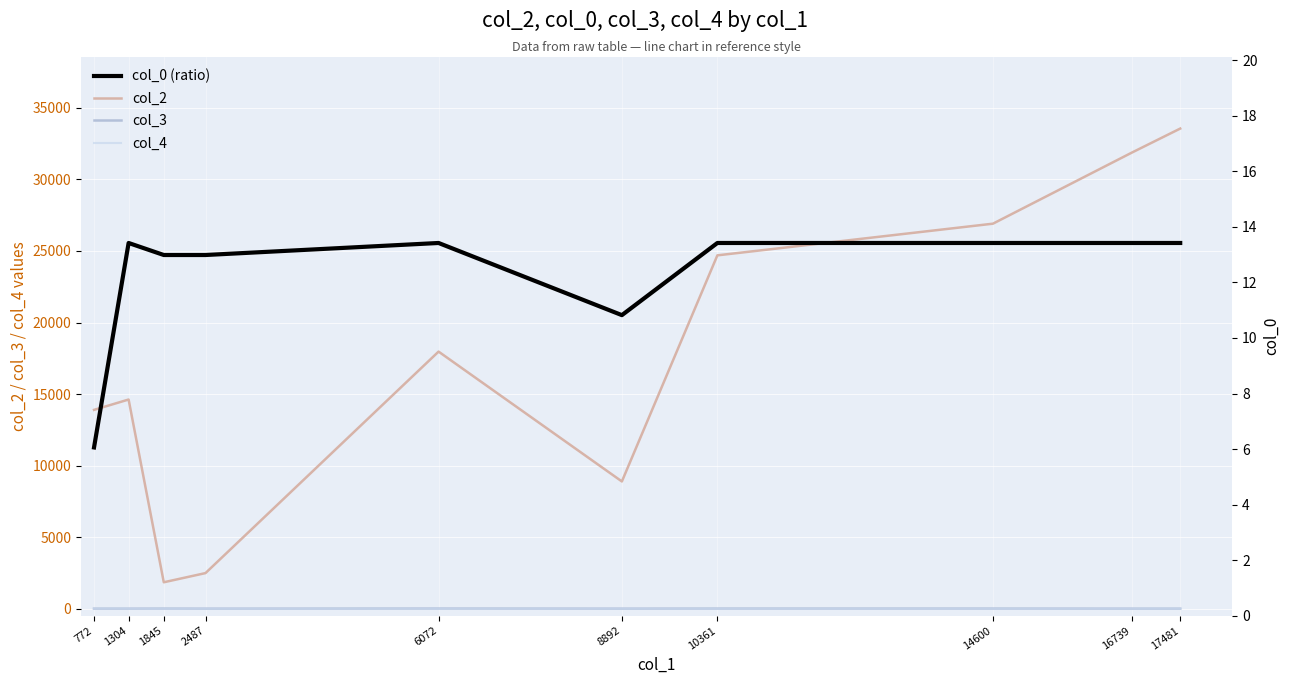

At which category is the sum across all series the highest?

17481